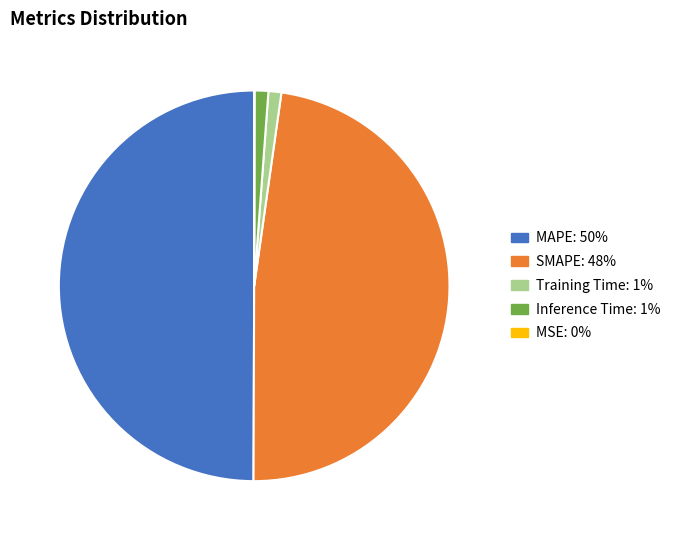

Which slice is the largest?

MAPE